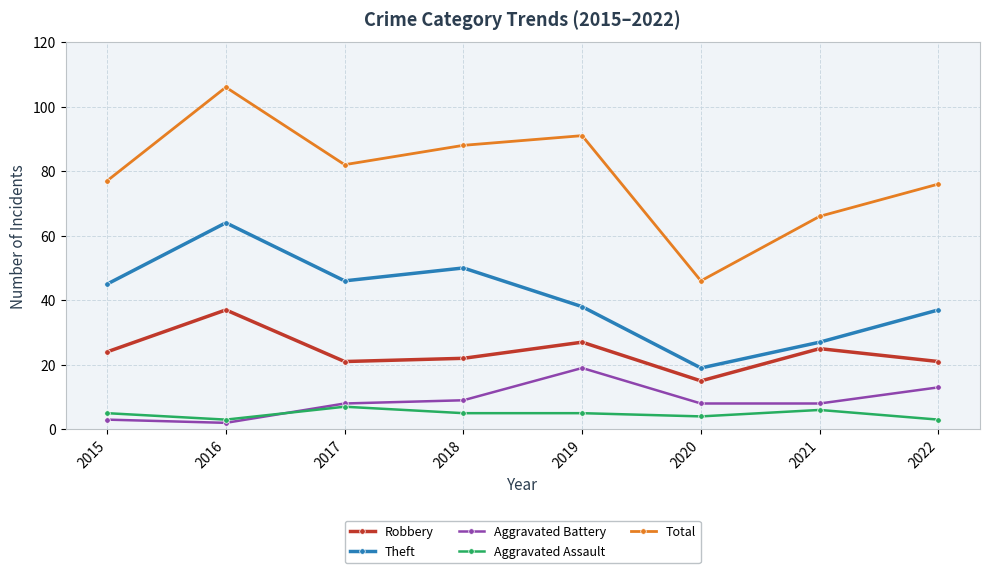

How many categories are shown in the chart?

8